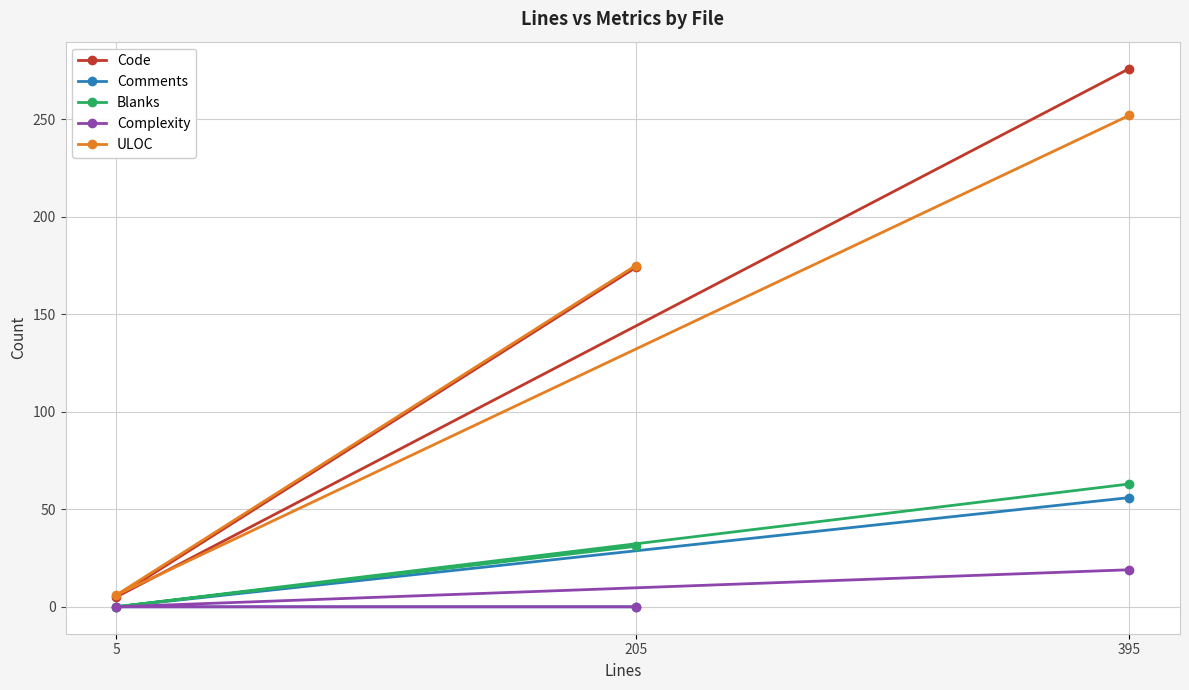

At which label does Complexity reach its minimum?

5